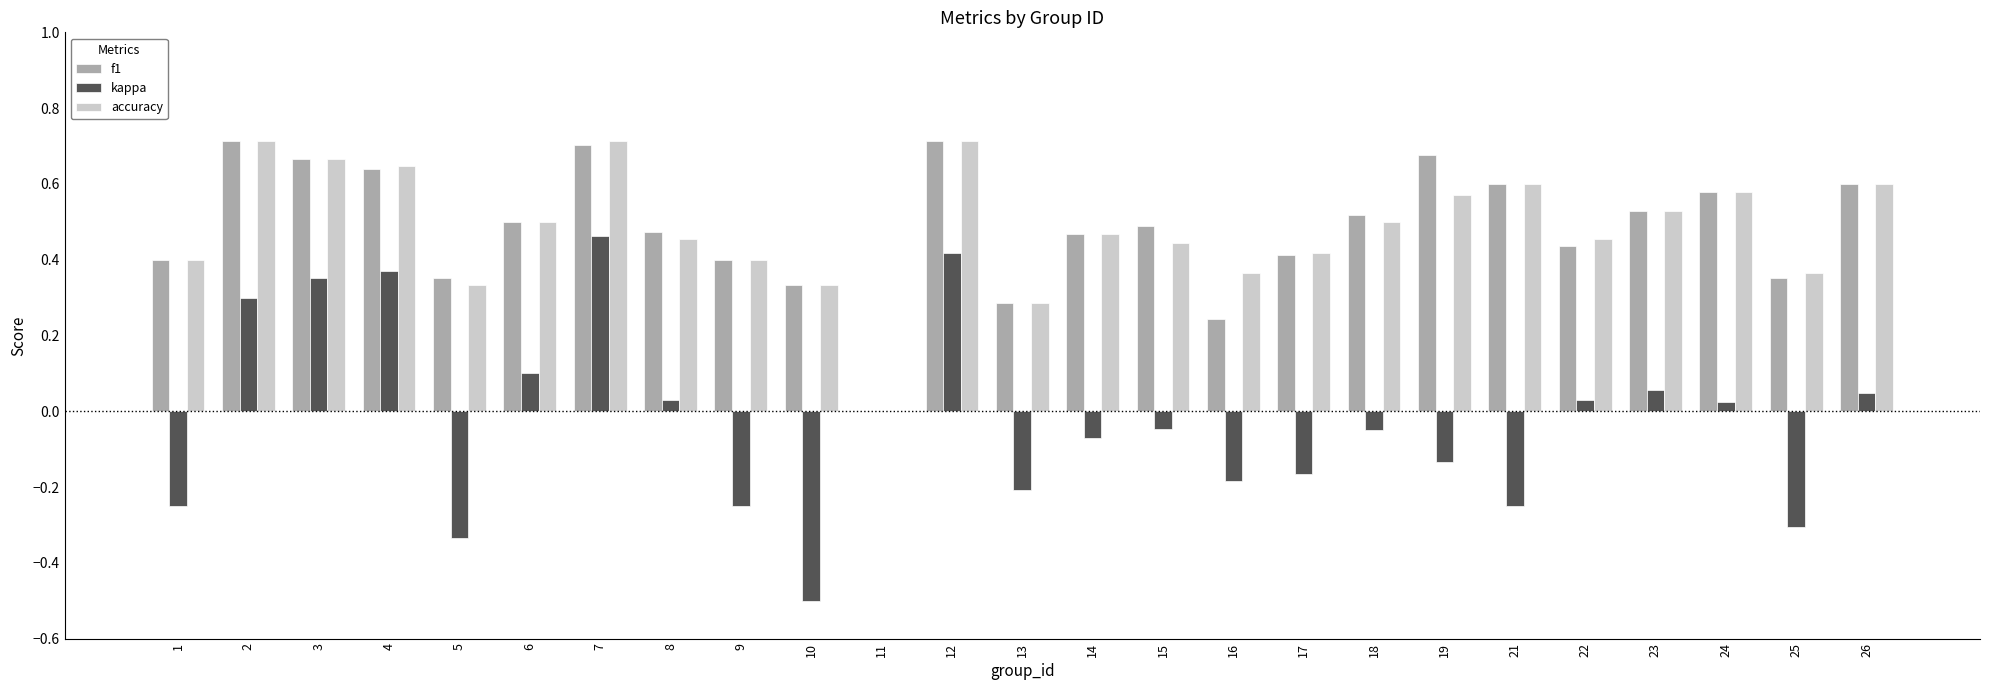

Which series changed the most between 5 and 12?

kappa